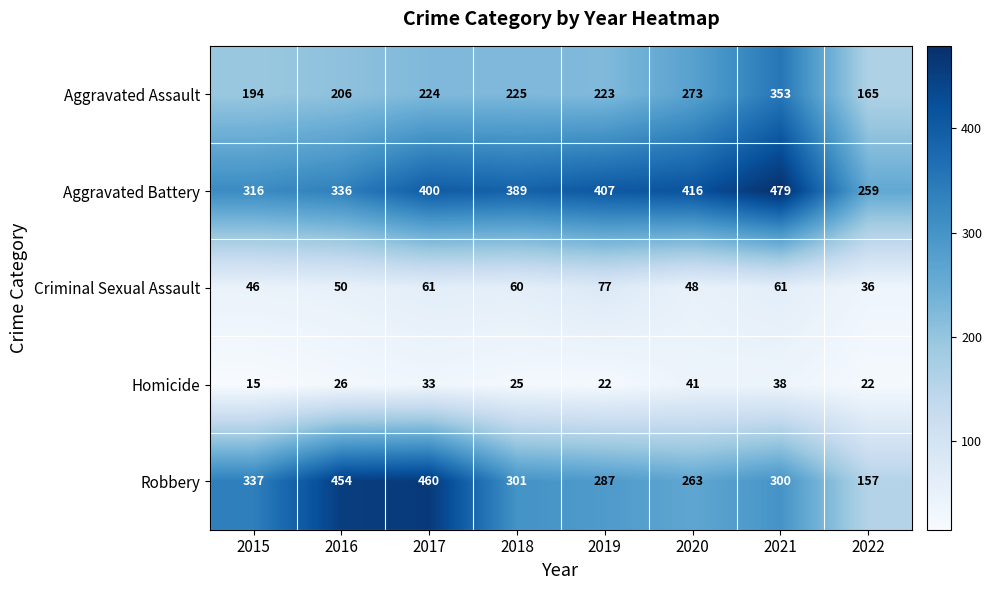

Is the value of Aggravated Battery at 2015 greater than the value of Aggravated Assault at 2020?

Yes